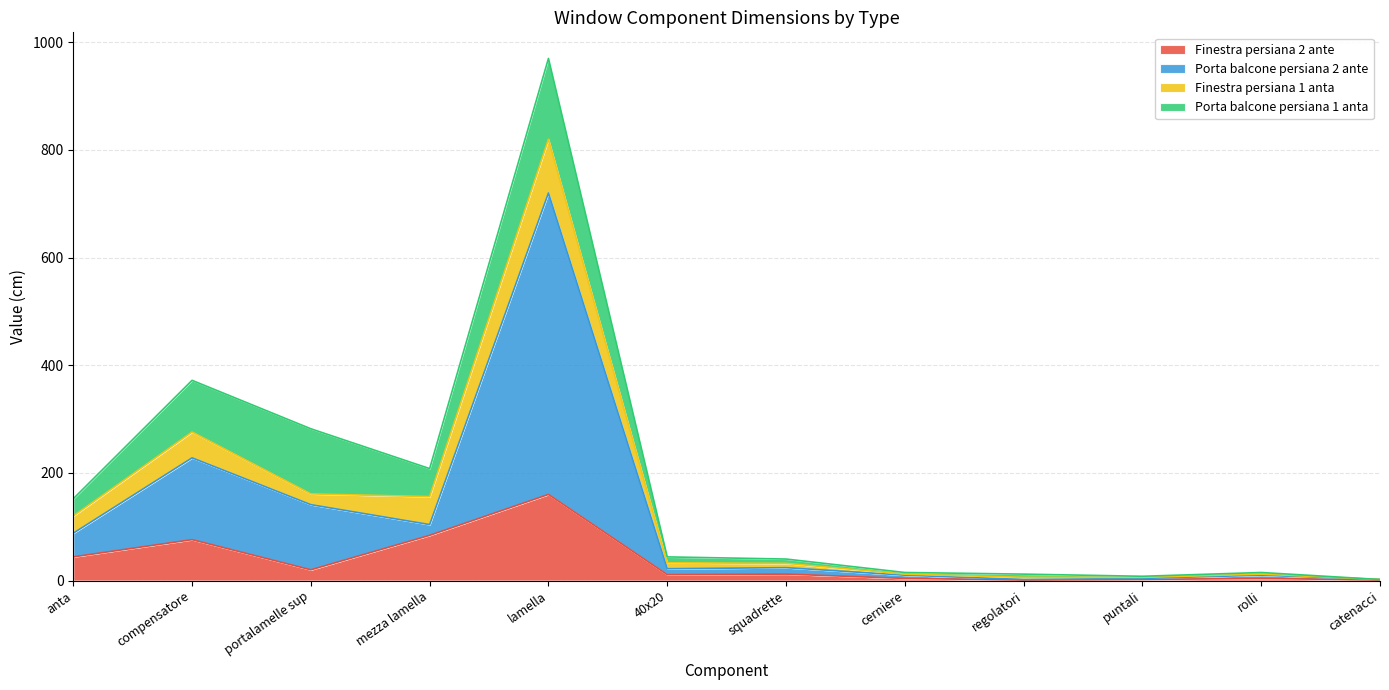

What is the spread (max minus min) of values at rolli?

6